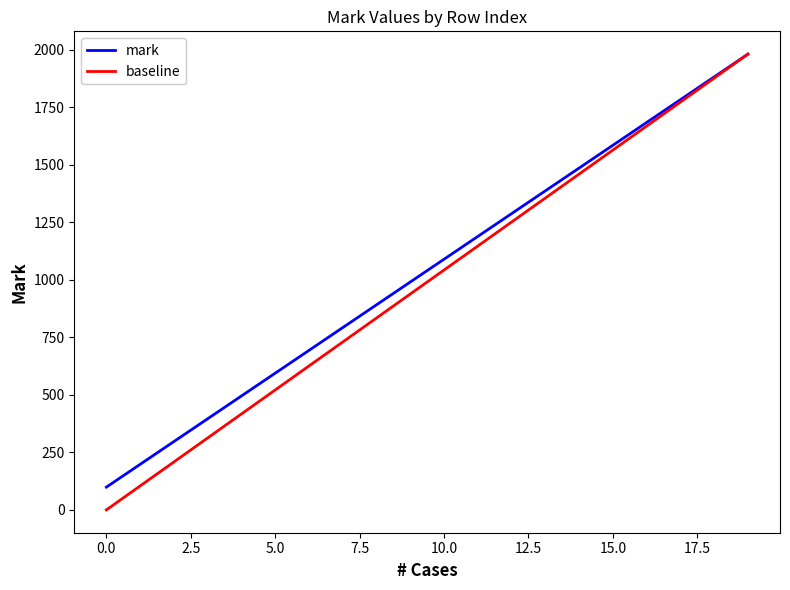

What is the difference between the maximum and minimum values in the mark series?

1881.0